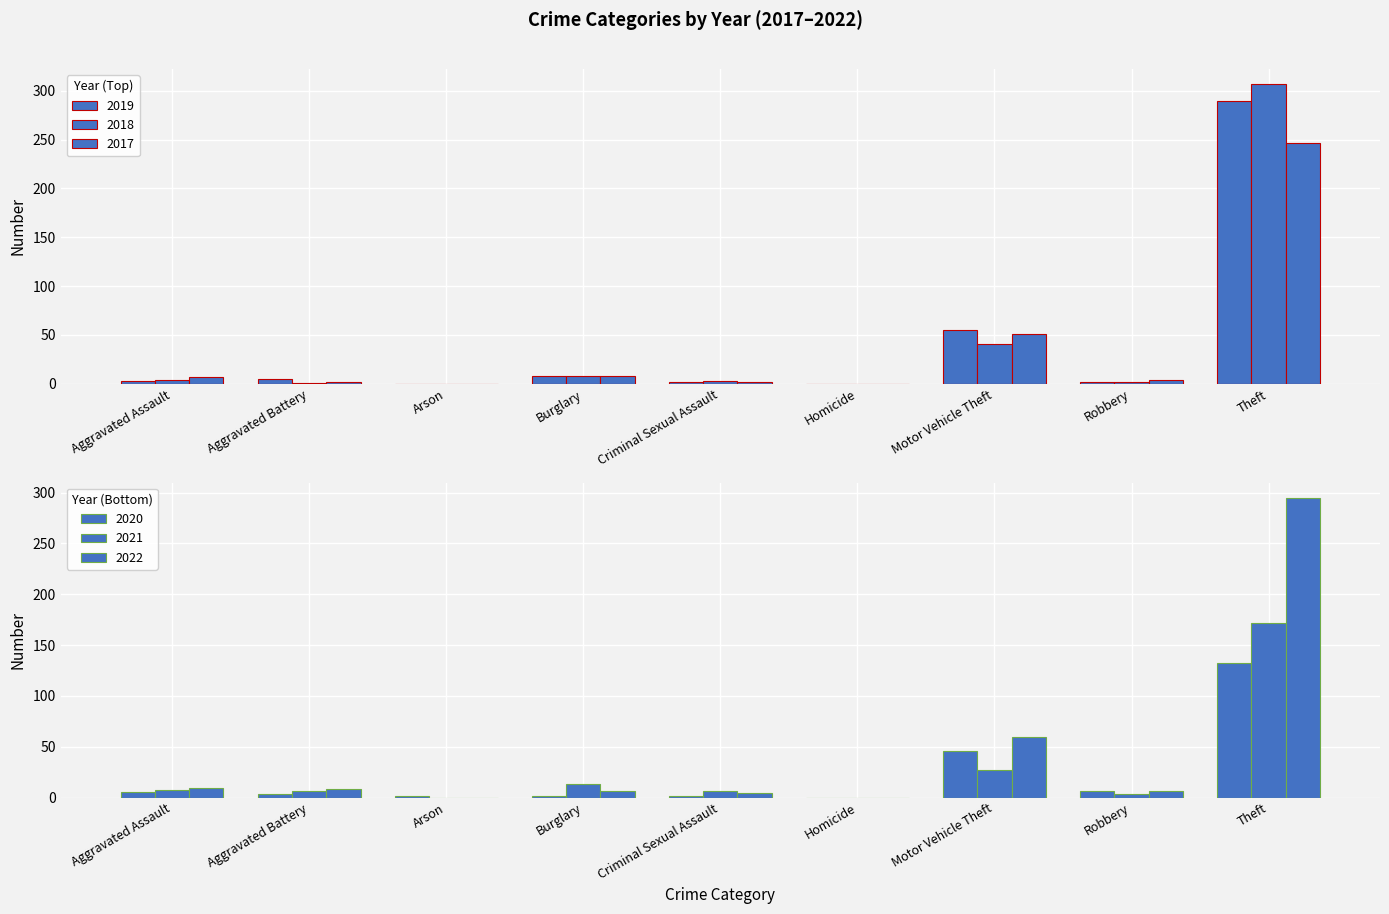

At how many categories does at least one series exceed 101?

1